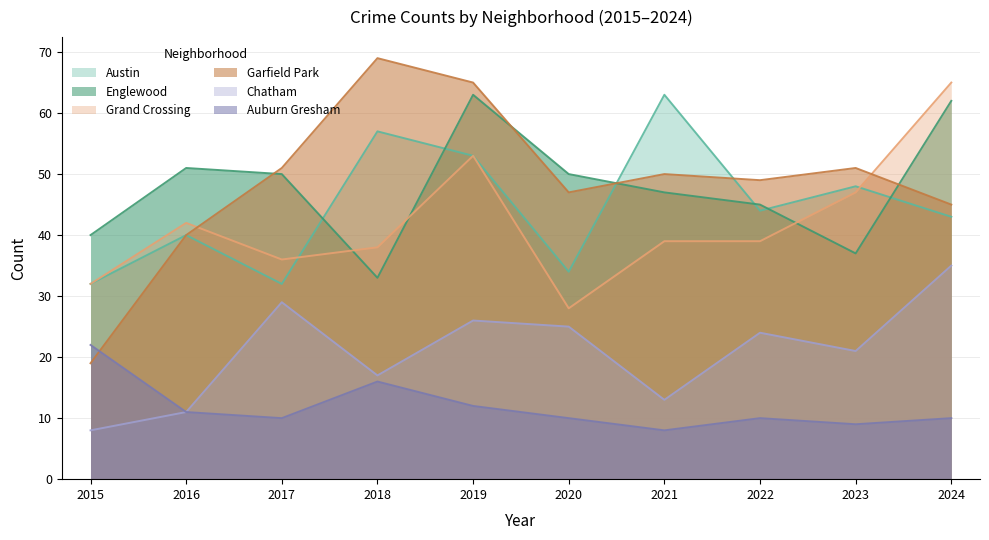

At which label is Austin closest to 47?

2023